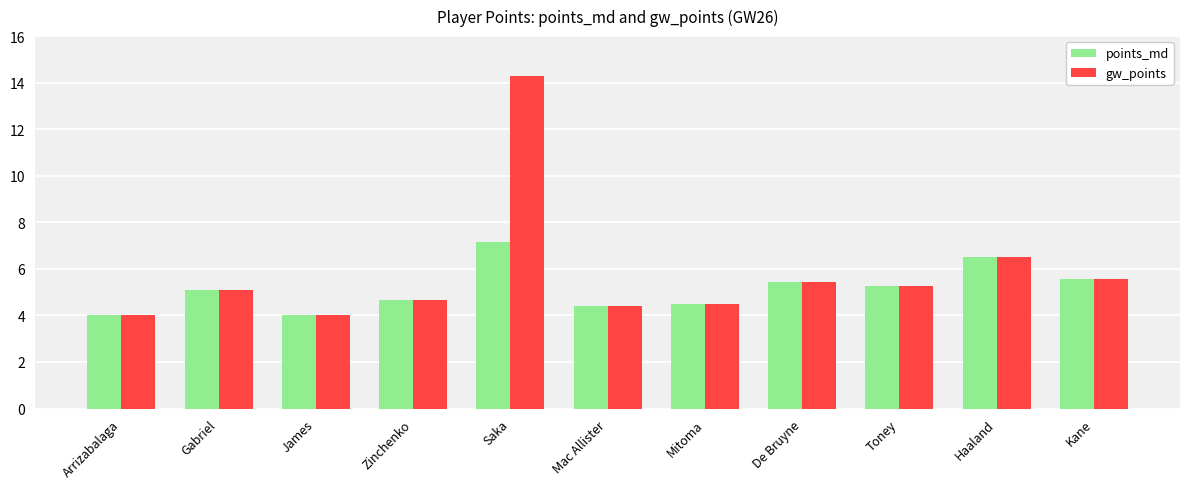

List the series in order of their overall mean, highest first.

gw_points, points_md